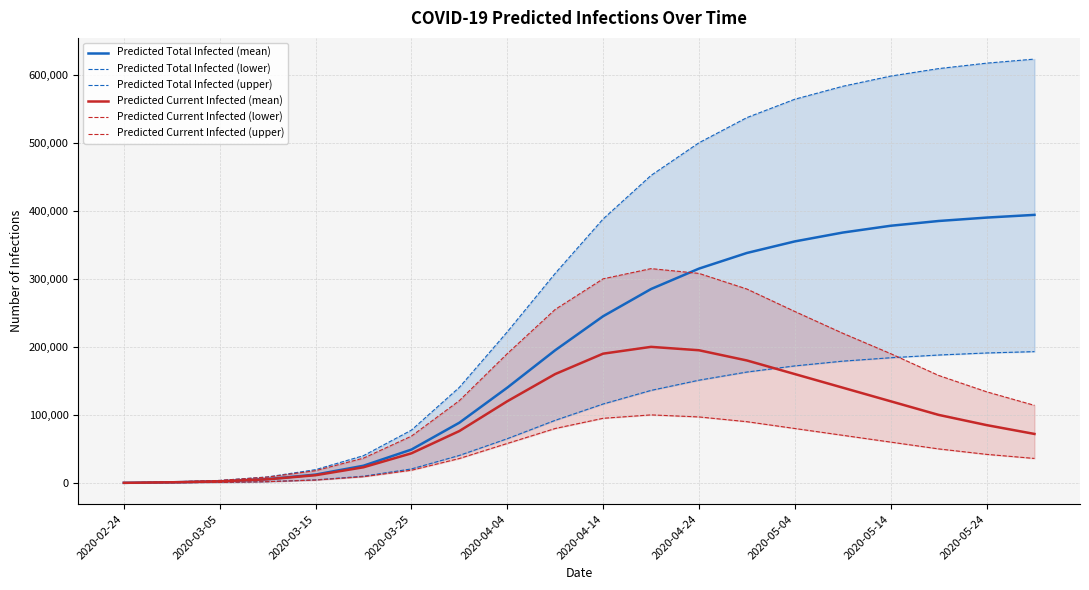

True or false: Predicted Total Infected (mean) has a value of 558911 at 2020-05-14.

False